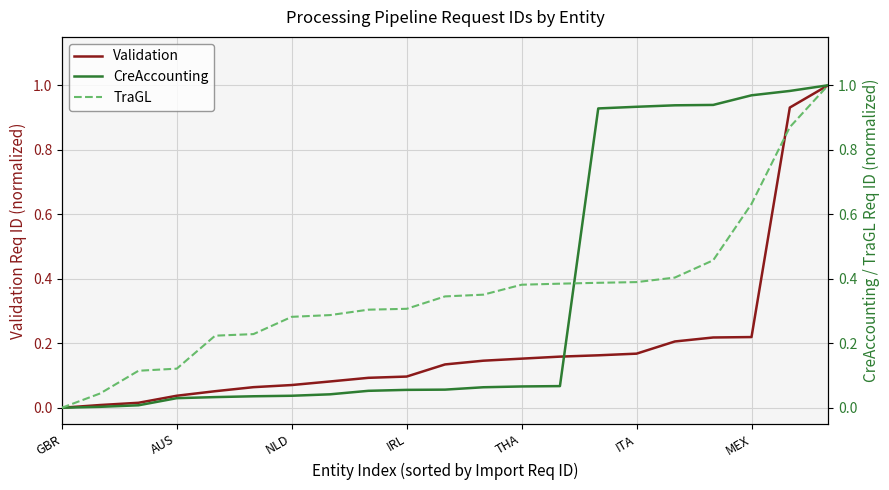

What is the label of the 11th point from the left?

10